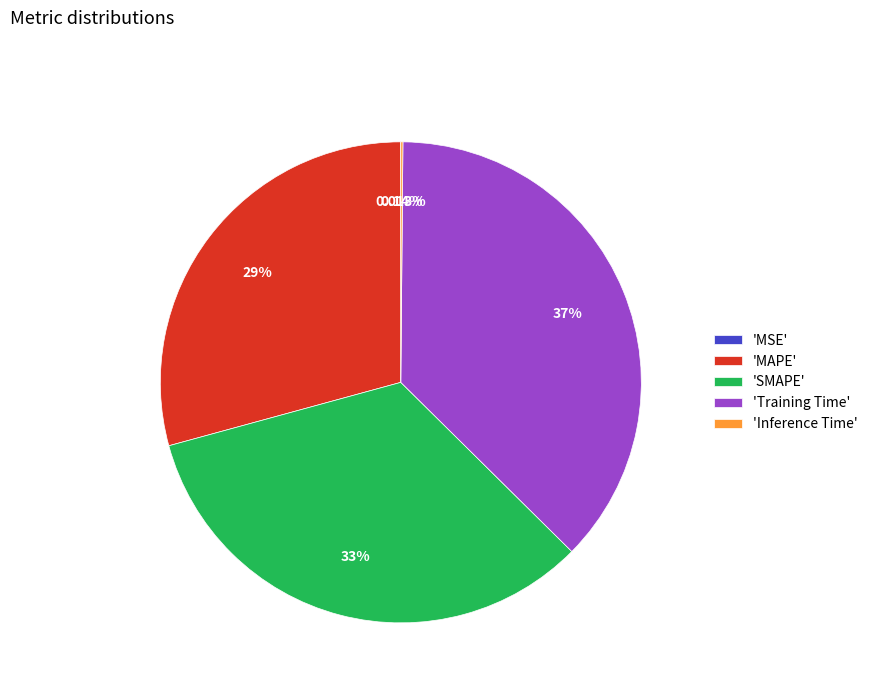

Which category has the biggest portion of the pie?

'Training Time'